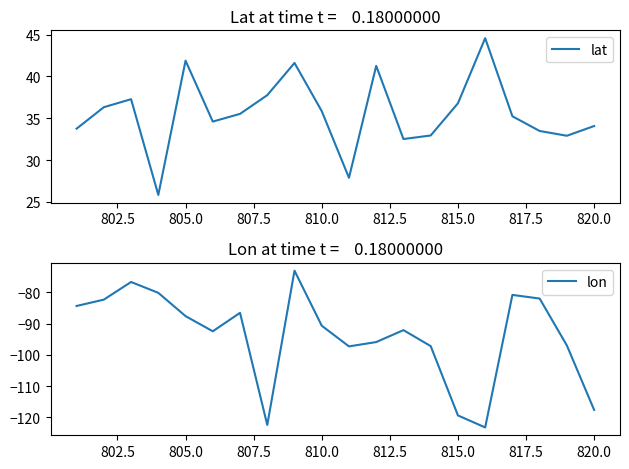

True or false: lat has a value of 36.8 at 815.0.

True